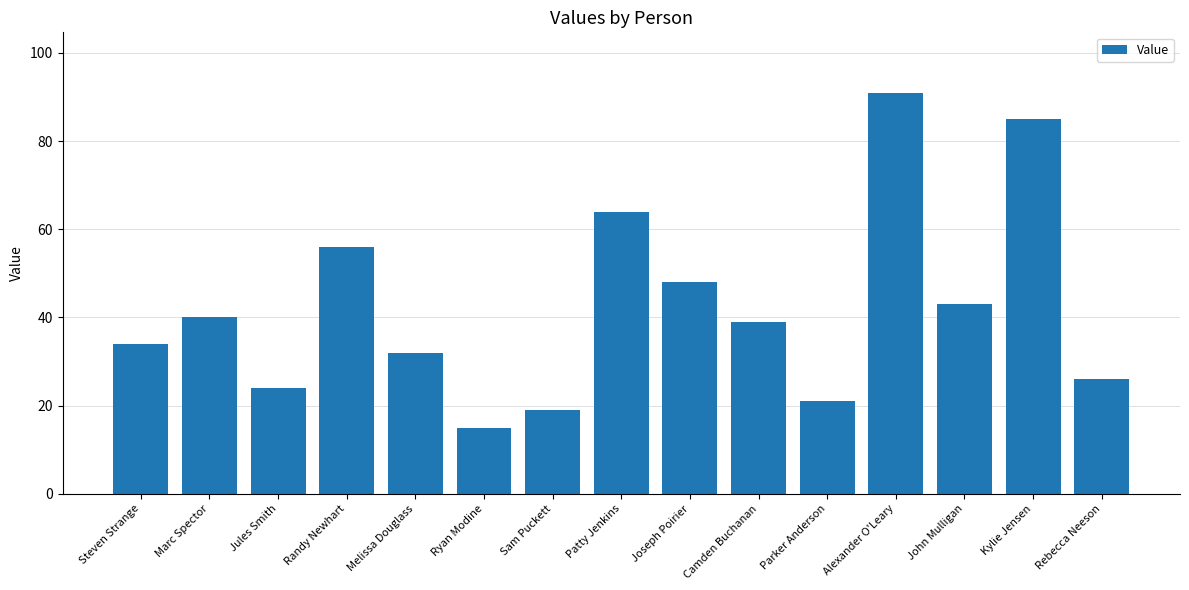

What is the change in value from Randy Newhart to Sam Puckett?

-37